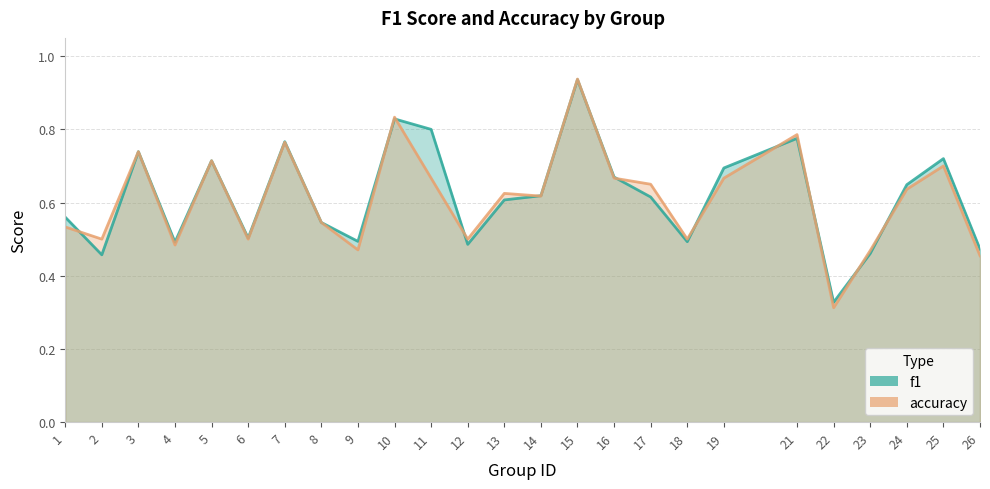

What is the value of the accuracy point at the 10th from the left?

0.8